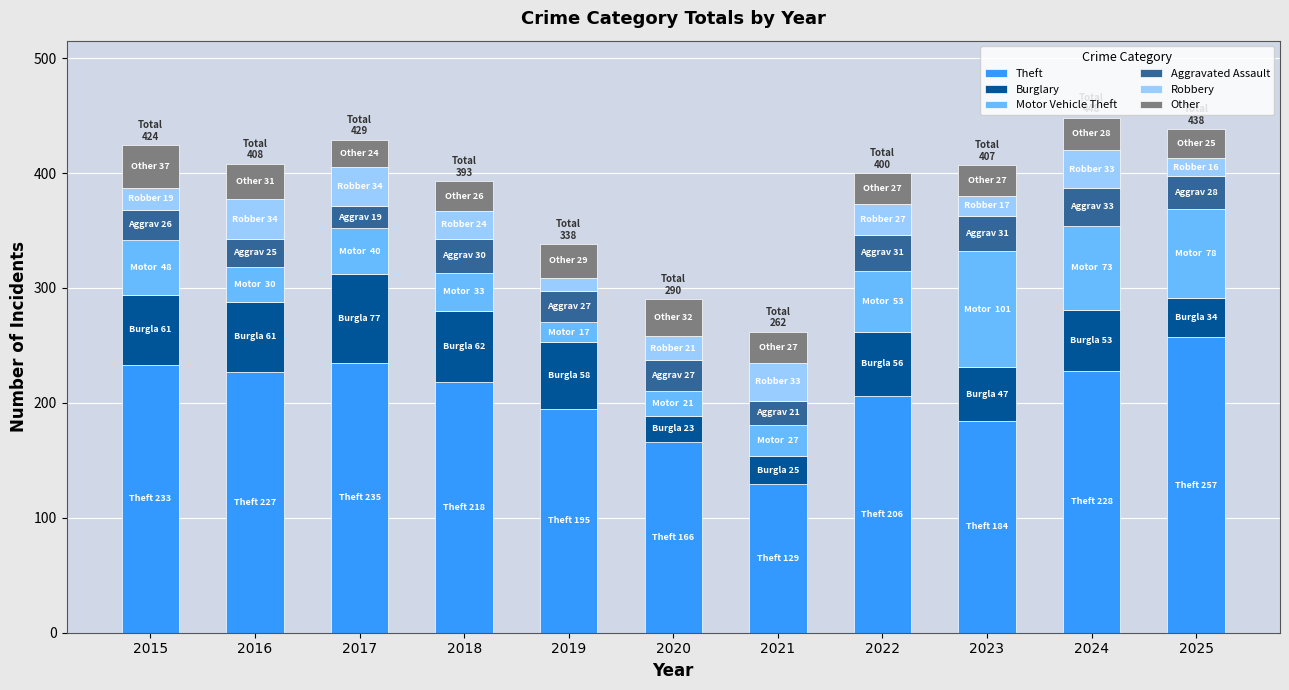

What is the difference between the second highest and second lowest values in the Theft series?

69